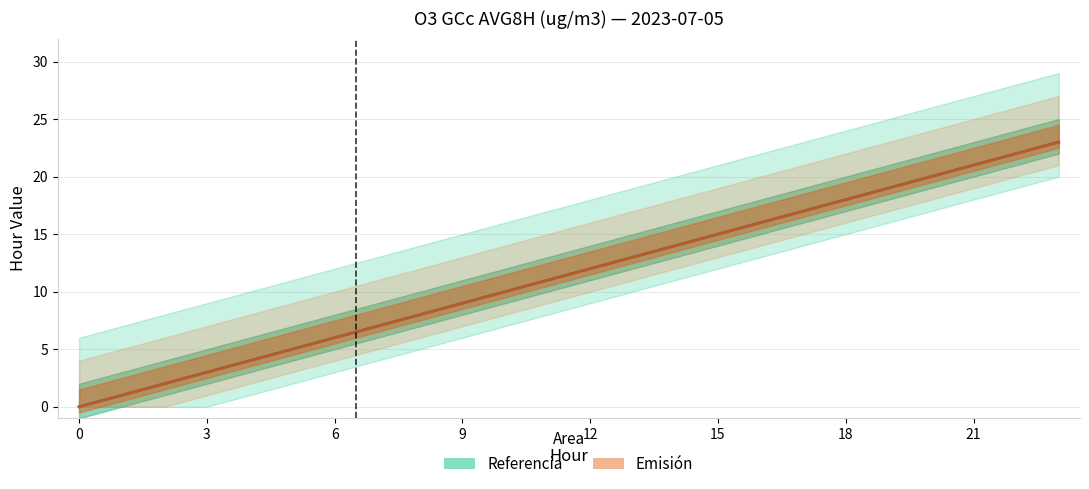

How many positive values does the Referencia series have?

23